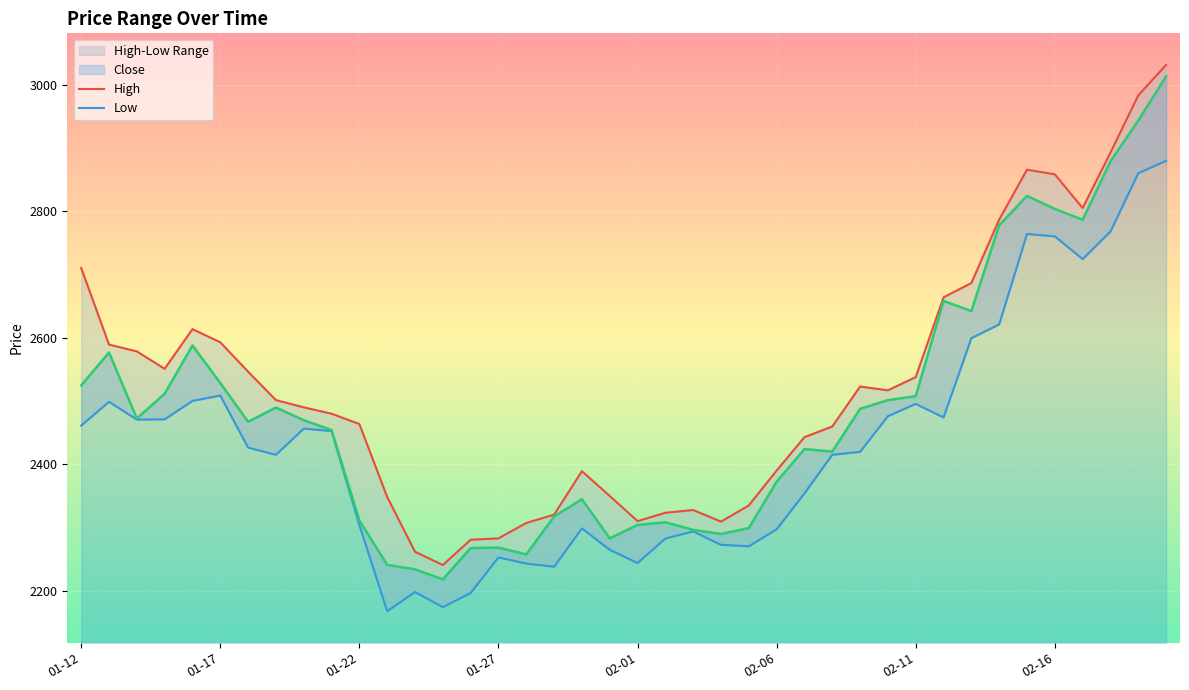

The value of Close at 02-16 is 4926.2. True or false?

False